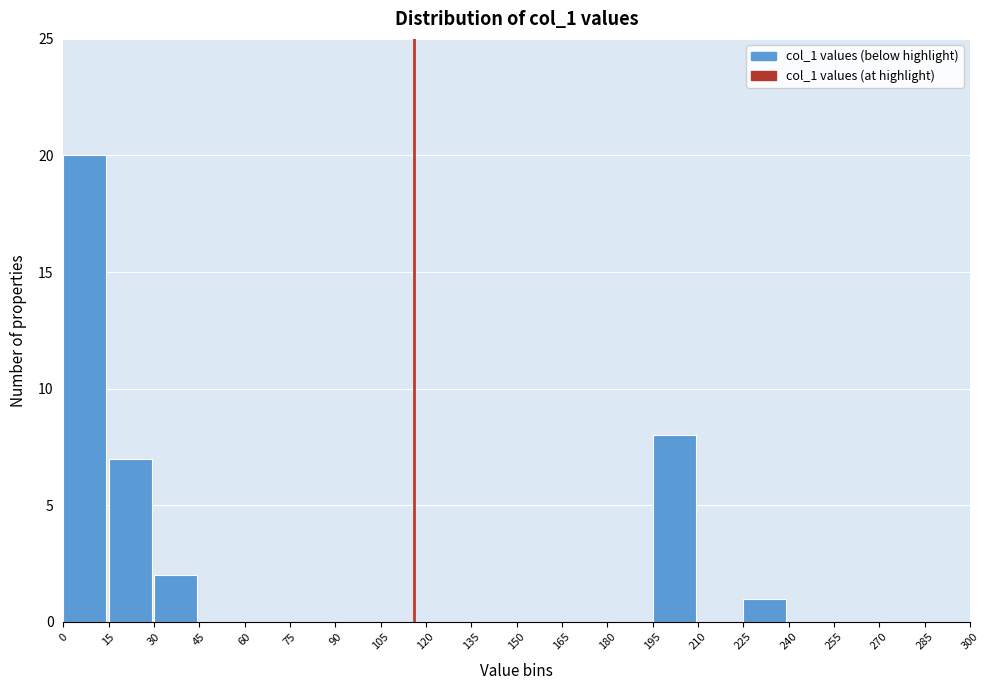

Reading left to right, transcribe this chart: for each bar, give the range it covers on the x-axis and its height. The values are not printed on the chart, so give them approximately, as read against the axis.

0 to 15: 20
15 to 30: 7
30 to 45: 2
45 to 60: 0
60 to 75: 0
75 to 90: 0
90 to 105: 0
105 to 120: 0
120 to 135: 0
135 to 150: 0
150 to 165: 0
165 to 180: 0
180 to 195: 0
195 to 210: 8
210 to 225: 0
225 to 240: 1
240 to 255: 0
255 to 270: 0
270 to 285: 0
285 to 300: 0